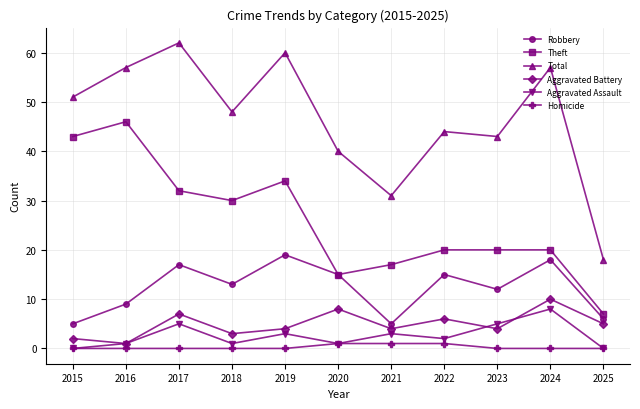

What is the sum of all Total values?

511